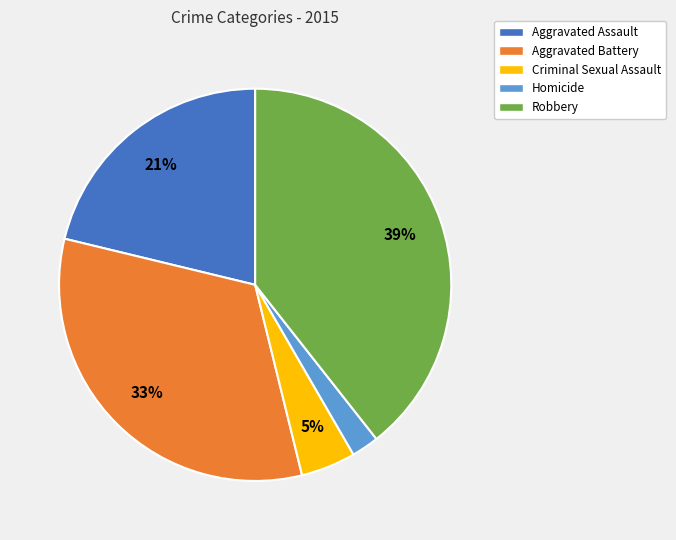

How many slices are in this pie chart?

5